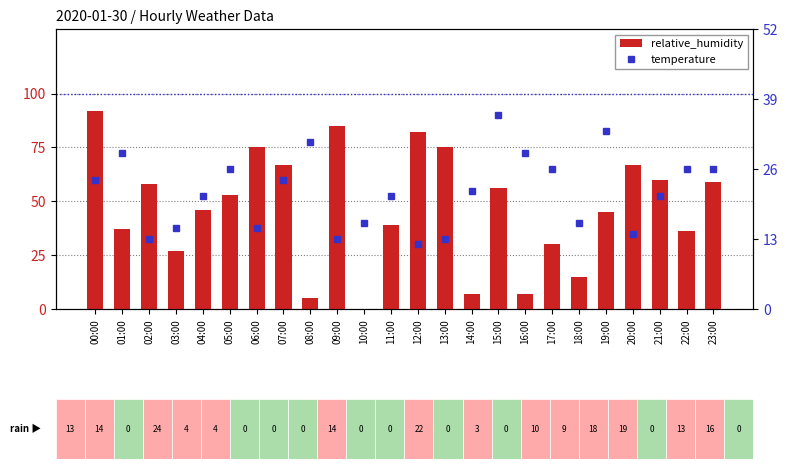

List the labels in order of relative_humidity value, smallest first.

10:00, 08:00, 14:00, 16:00, 18:00, 03:00, 17:00, 22:00, 01:00, 11:00, 19:00, 04:00, 05:00, 15:00, 02:00, 23:00, 21:00, 07:00, 20:00, 06:00, 13:00, 12:00, 09:00, 00:00